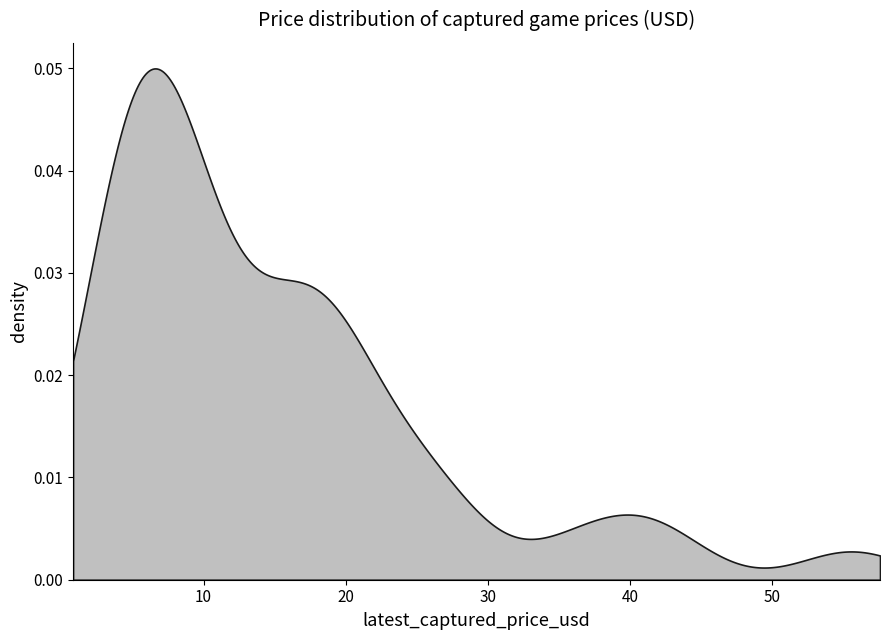

True or false: the data shows 30.9 at 8.

False